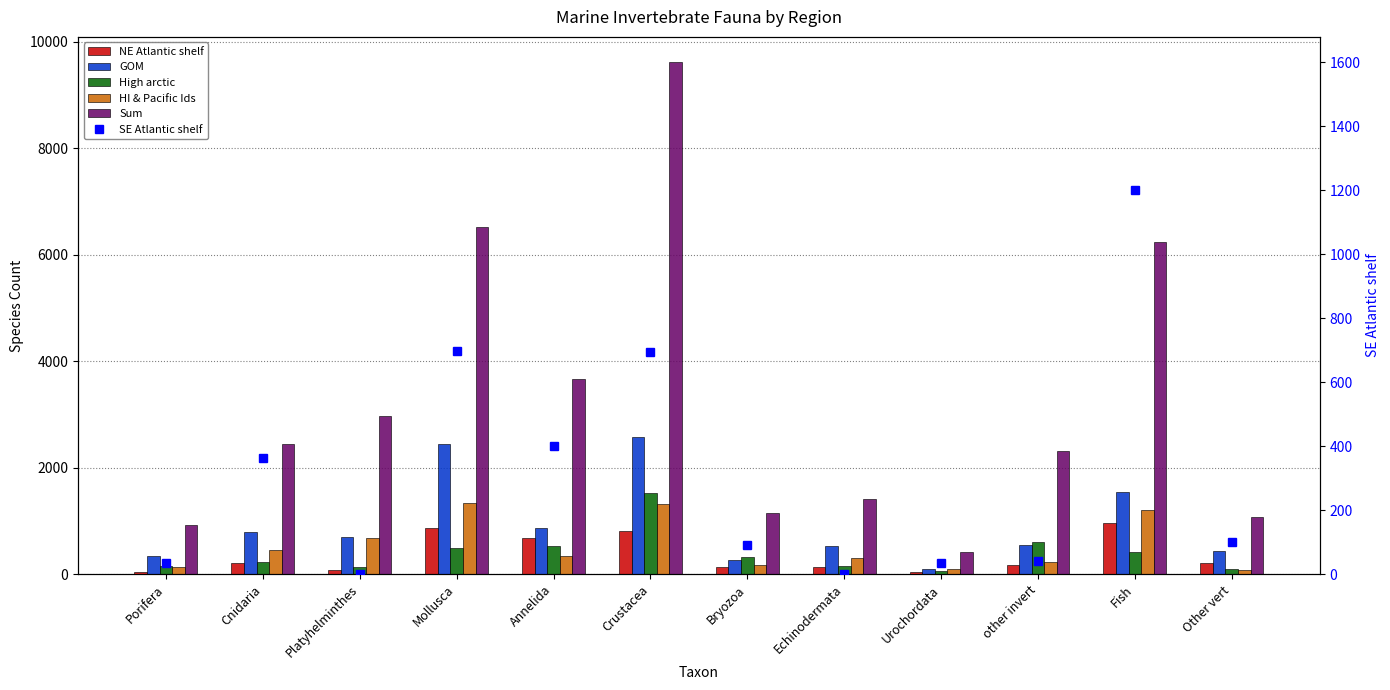

Is it true that Sum equals 641 at Other vert?

False